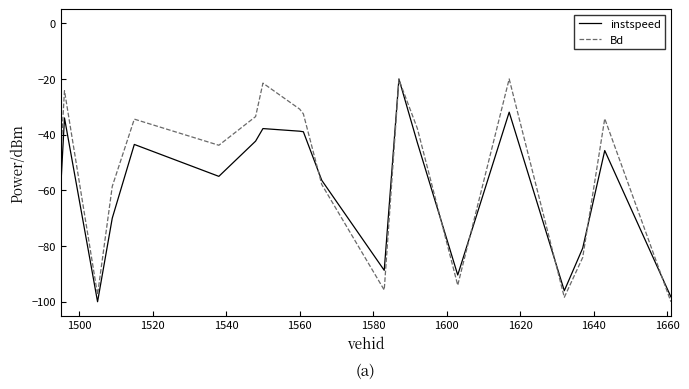

What are all the series names shown in the legend?

instspeed, Bd